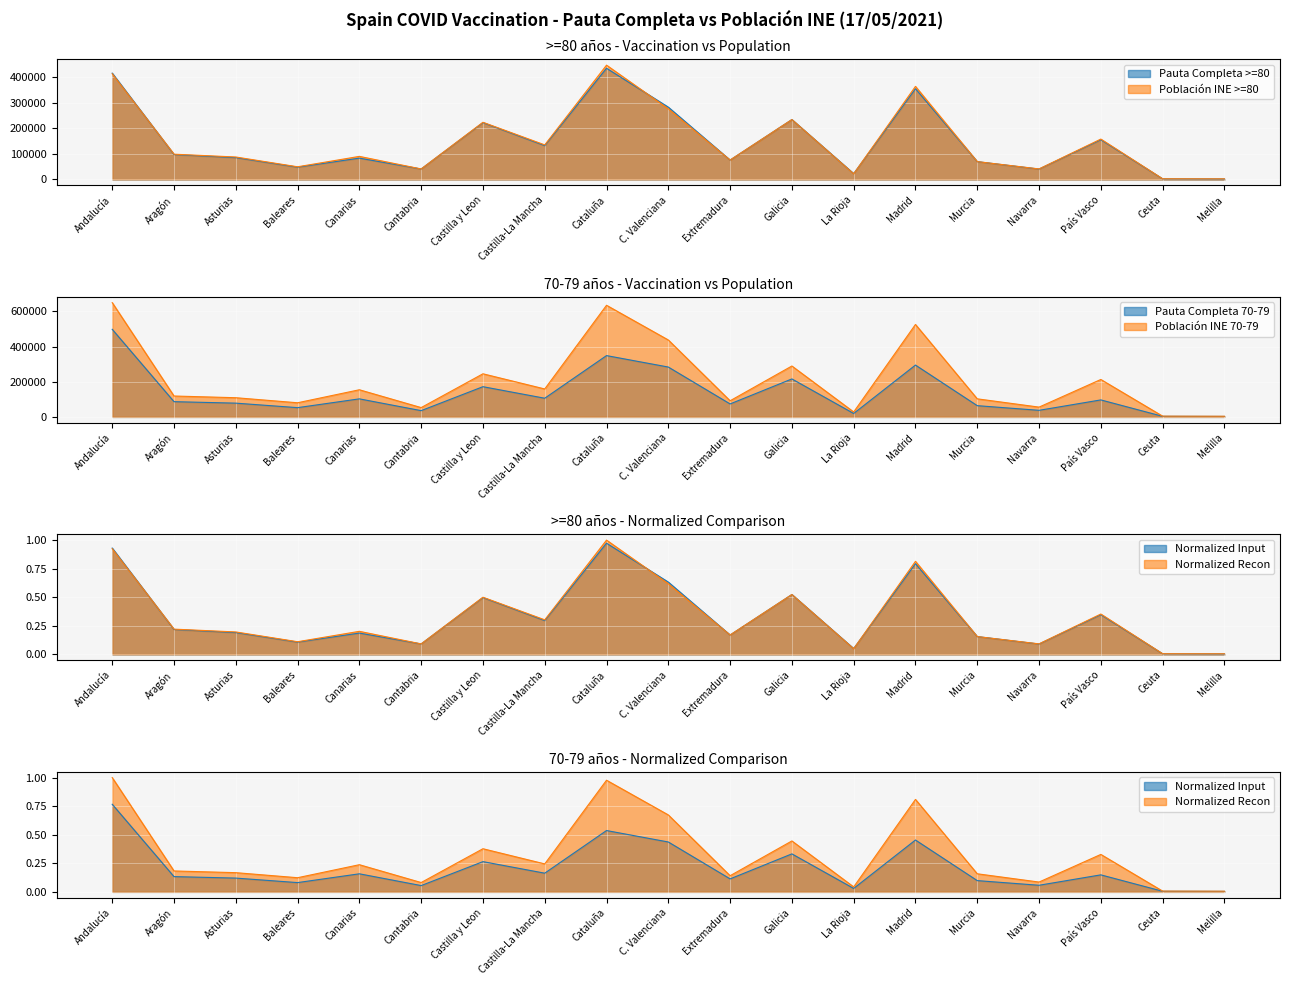

Between Cataluña and Murcia, which series saw the biggest shift?

Población INE70-79 años